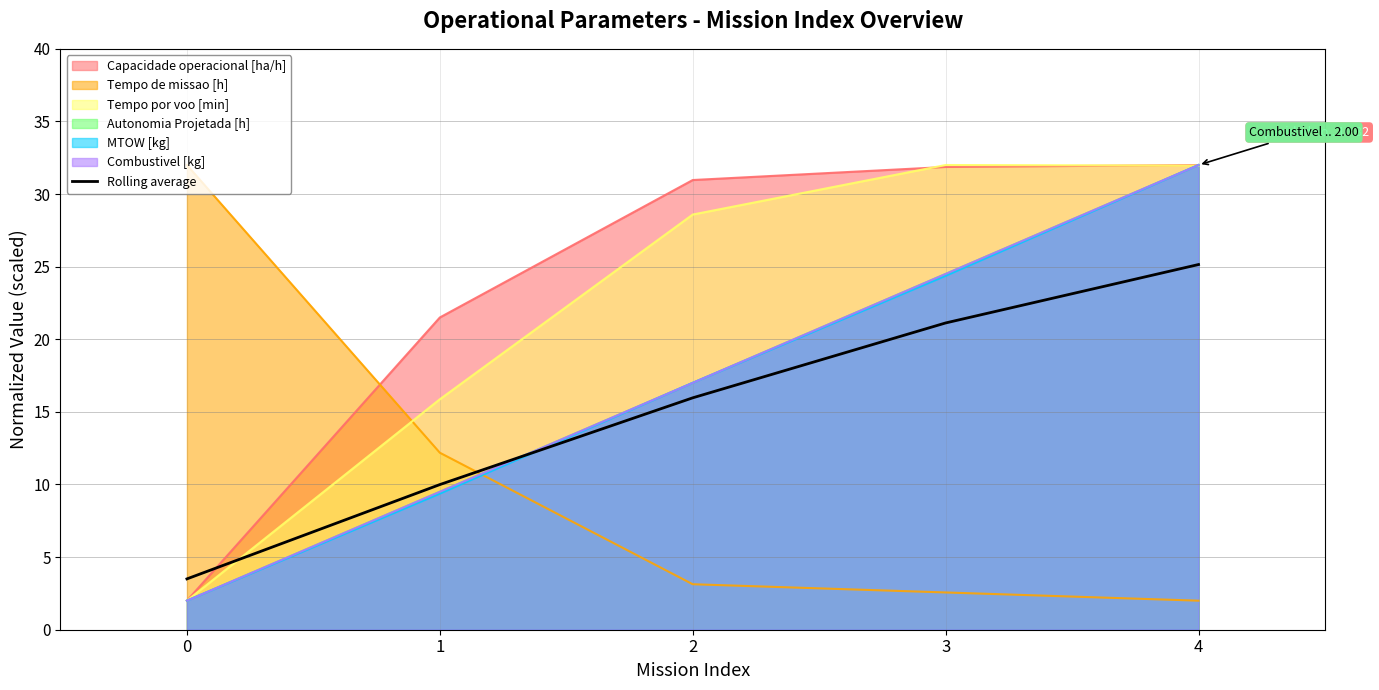

How many lines are shown in the chart?

1